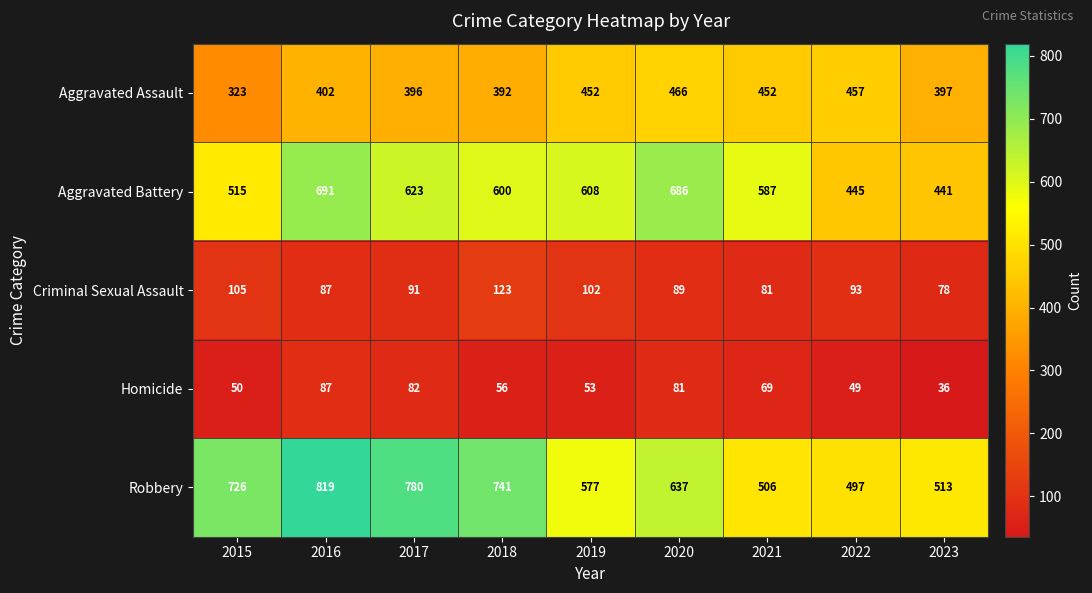

Which series has the widest spread of values?

Robbery